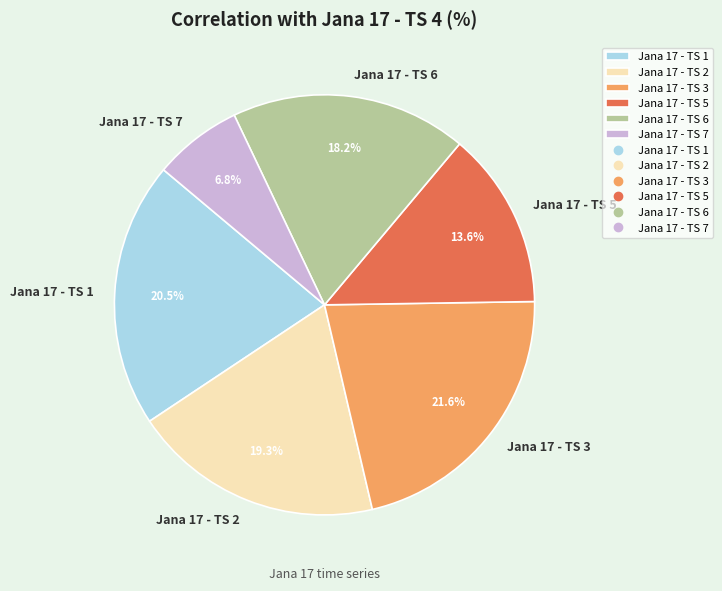

Does Jana 17 - TS 6 account for over 50% of the chart?

No